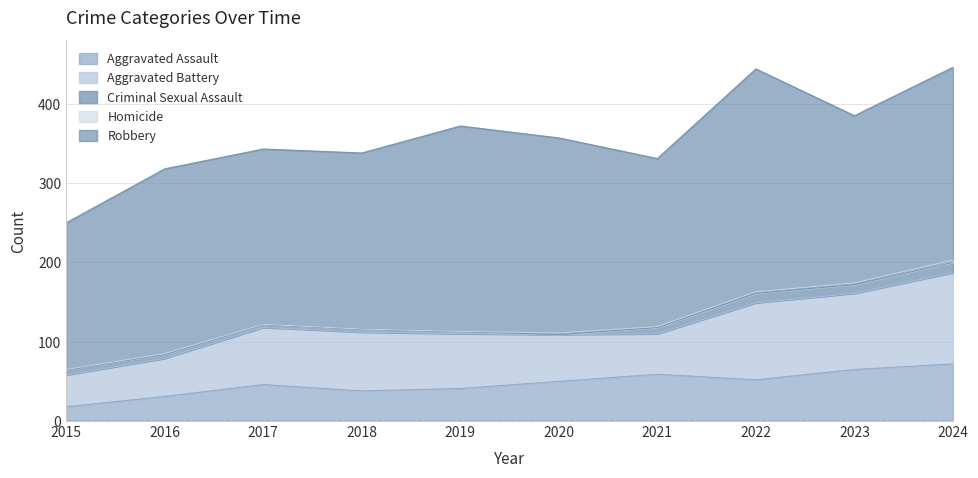

At which category does Aggravated Assault reach its first local valley?

2018